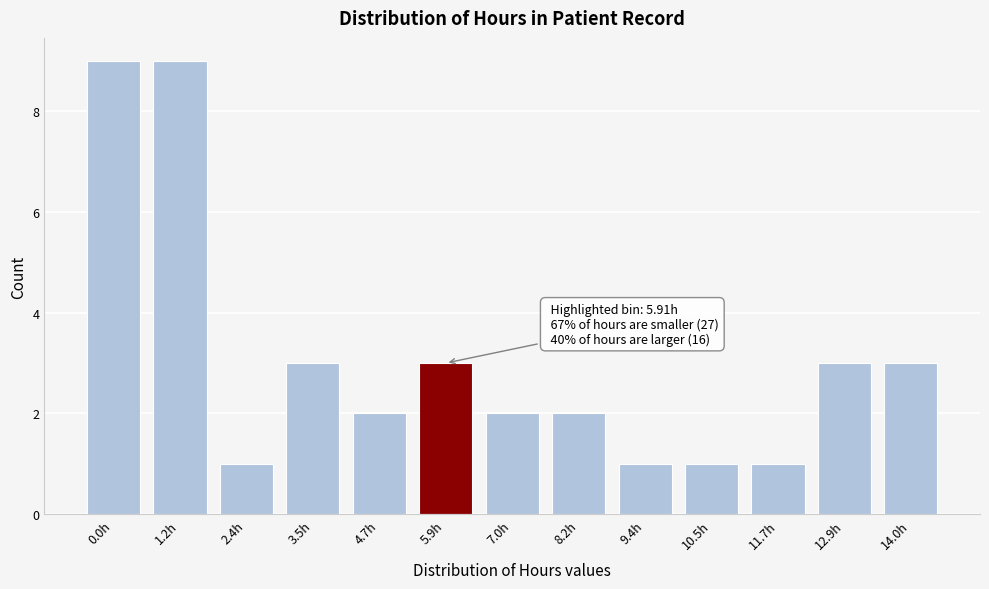

Reading right to left, what are all the values shown in this chart?

3	3	1	1	1	2	2	3	2	3	1	9	9